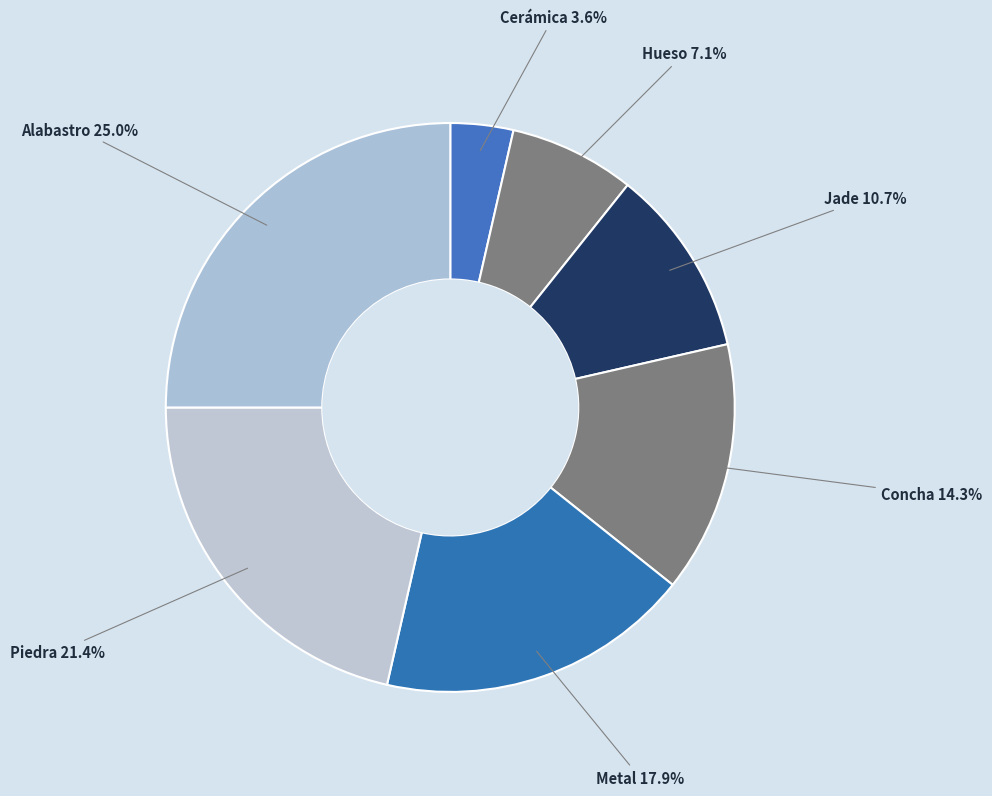

What is the smallest slice in the pie chart?

Cerámica